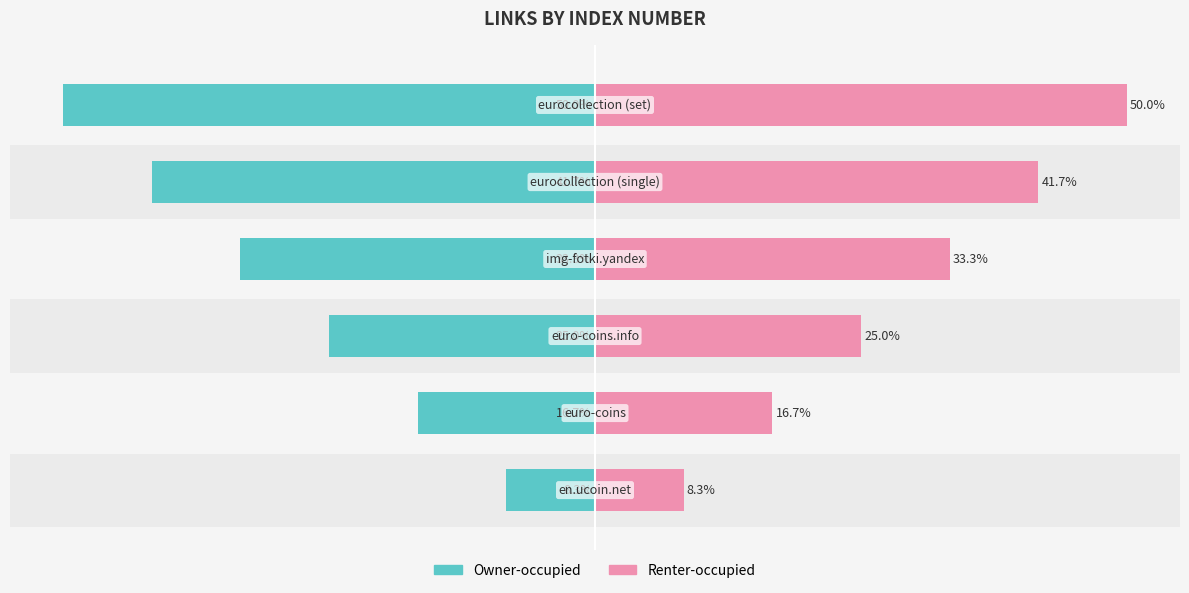

Is the value of Owner-occupied at 4 greater than the value of Renter-occupied at 5?

No